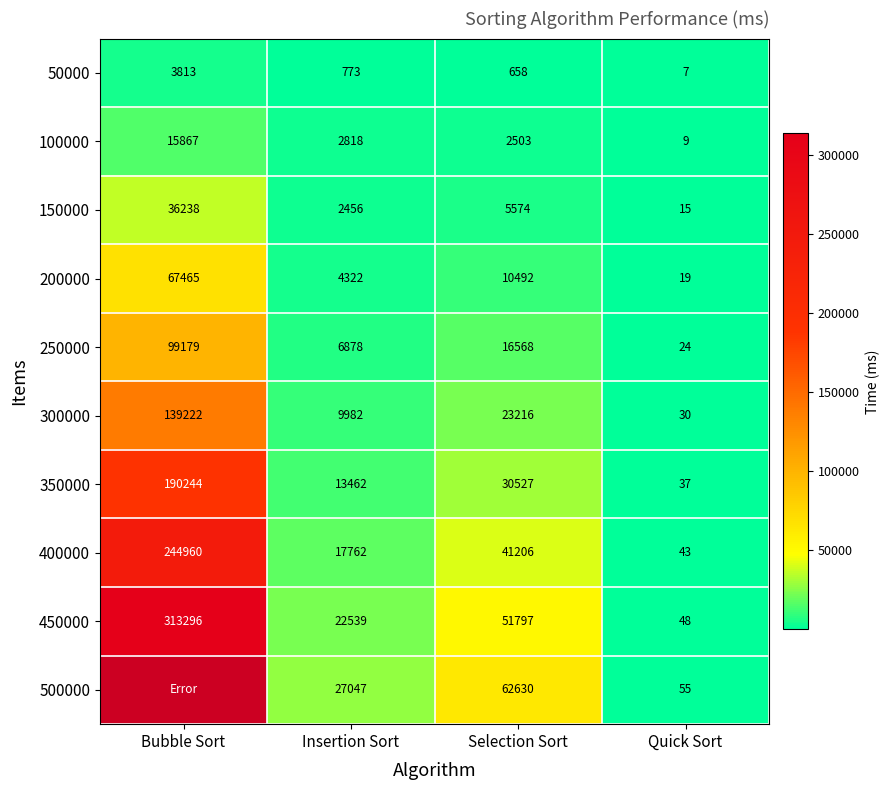

What is the difference between the maximum and second lowest values in the 300000 series?

129240